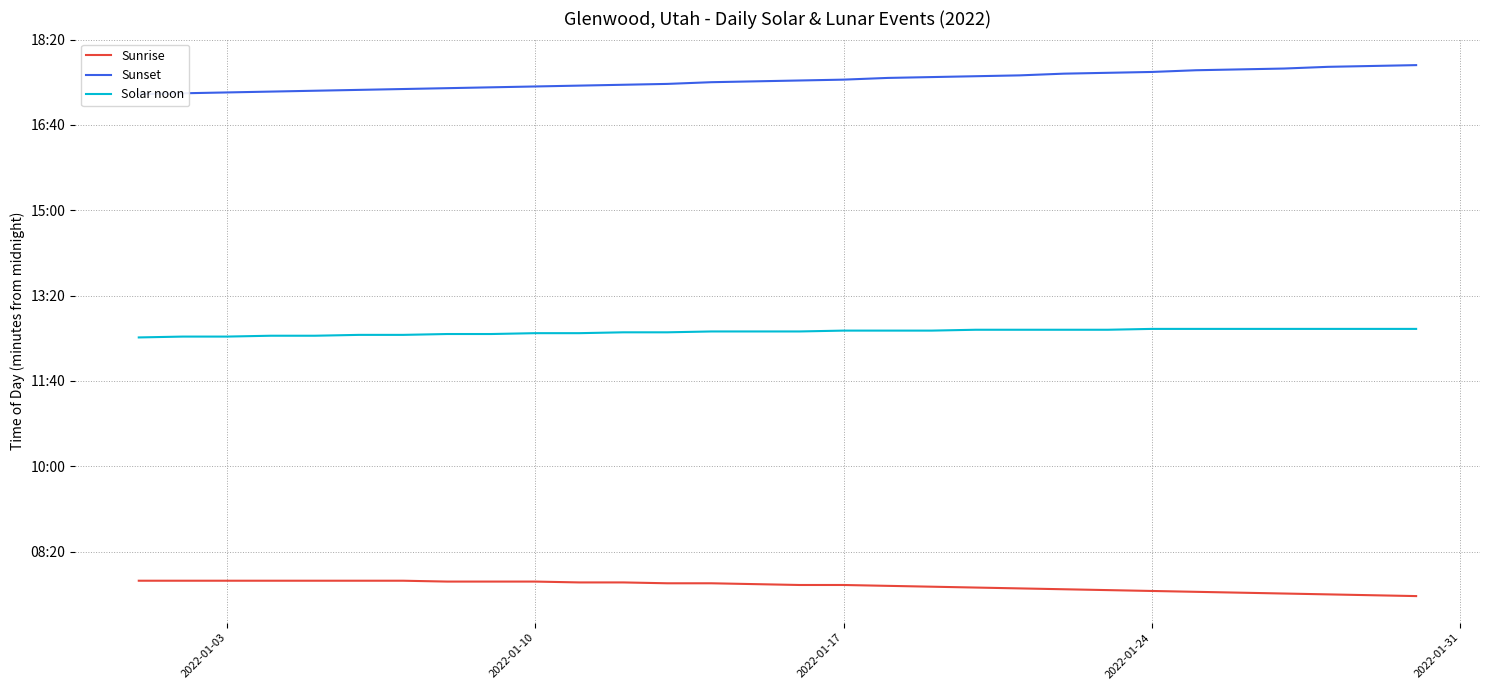

What is the average value of the Solar noon series?

757